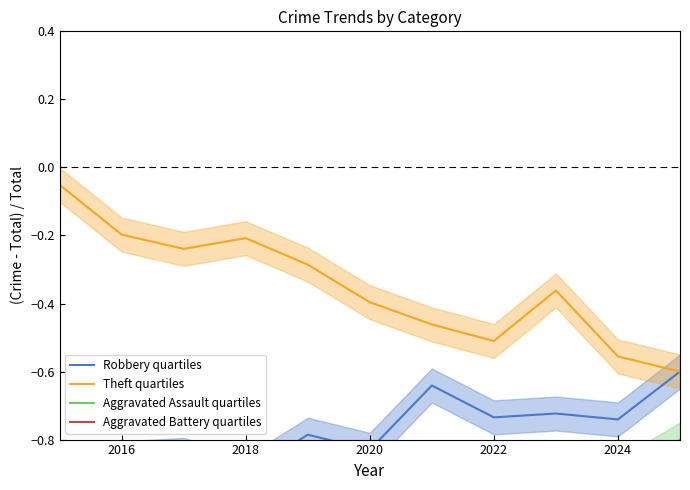

How many series are shown in this chart?

4